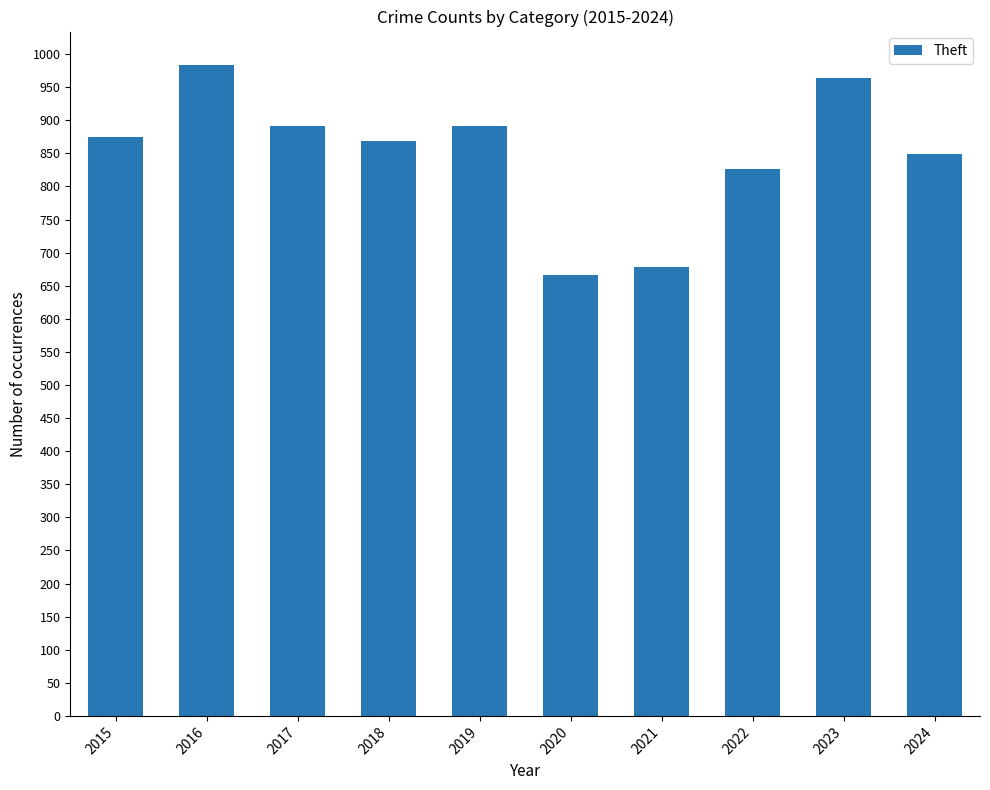

What is the change in value from 2019 to 2022?

-64